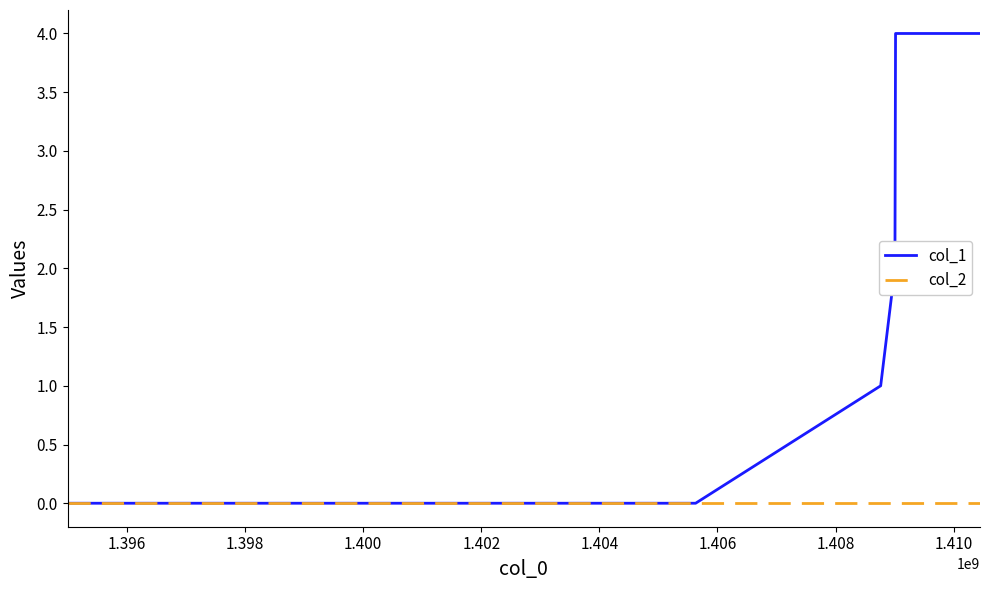

Which series has the largest total across all categories?

col_1